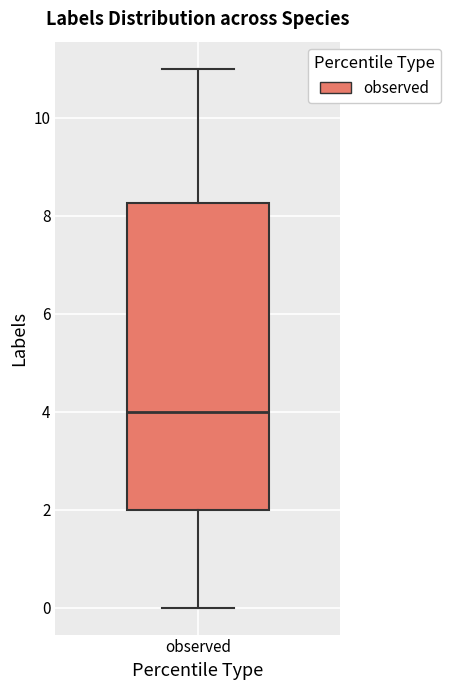

Read this box plot against the y-axis: the position of the median line, the range covered by the box, and the ends of both whiskers. The values are not printed on the chart, so give them approximately, as read against the axis.

median 4.0, box 2.0 to 8.2, whiskers 0.0 to 11.0